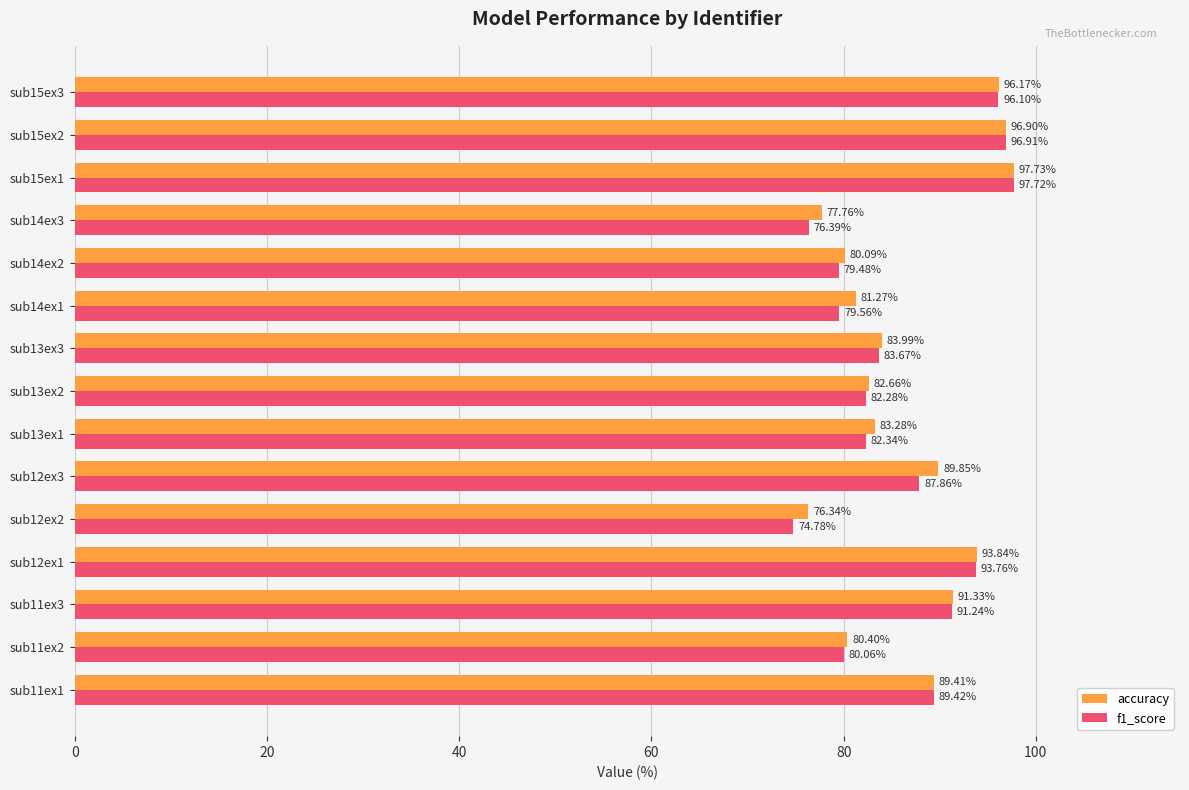

Which series has the largest total across all categories?

accuracy